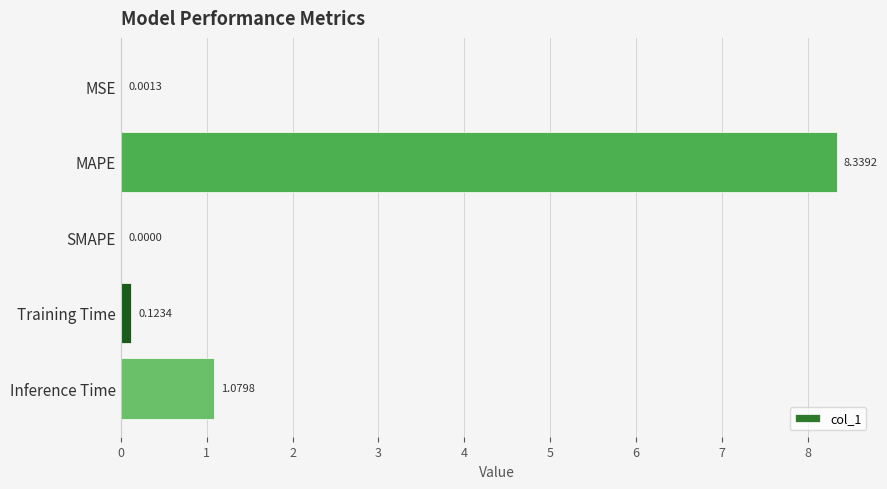

How many values exceed 0?

4